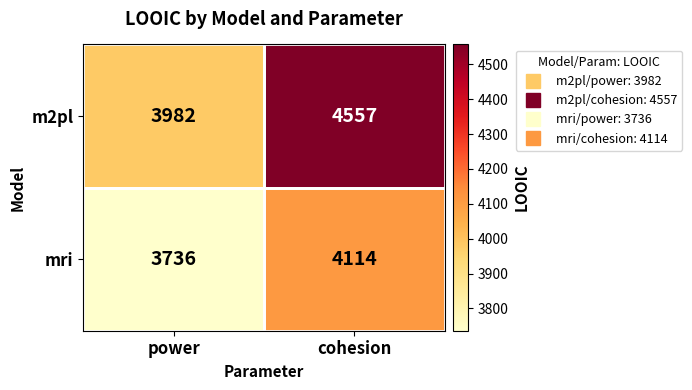

What value does the mri series have at power?

3736